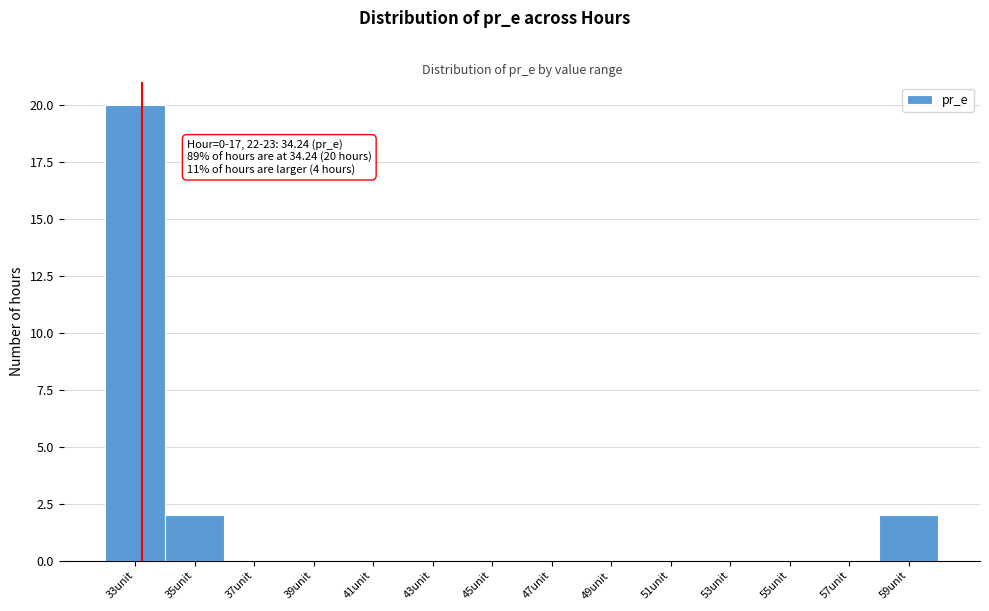

Reading left to right, list all the values displayed in this chart.

33unit=20	35unit=2	37unit=0	39unit=0	41unit=0	43unit=0	45unit=0	47unit=0	49unit=0	51unit=0	53unit=0	55unit=0	57unit=0	59unit=2